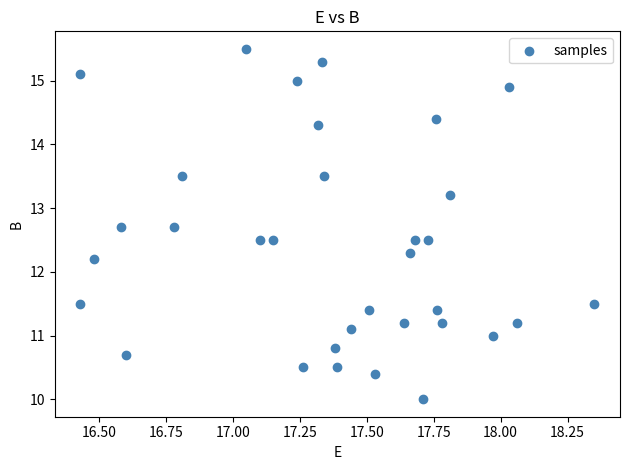

What is the range of X values (max minus min)?

1.9